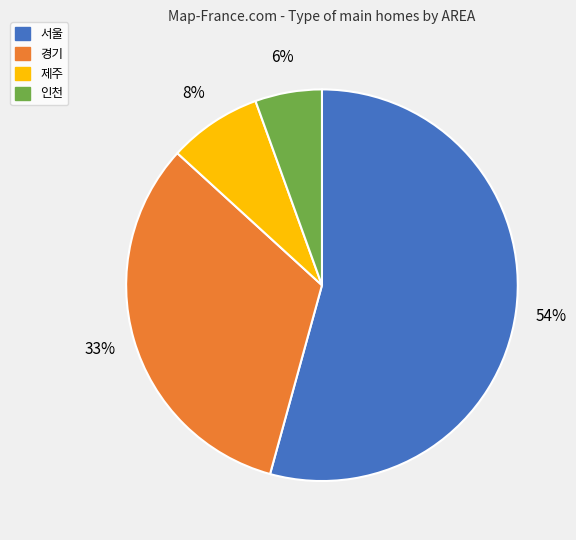

Does any single category account for the majority?

Yes